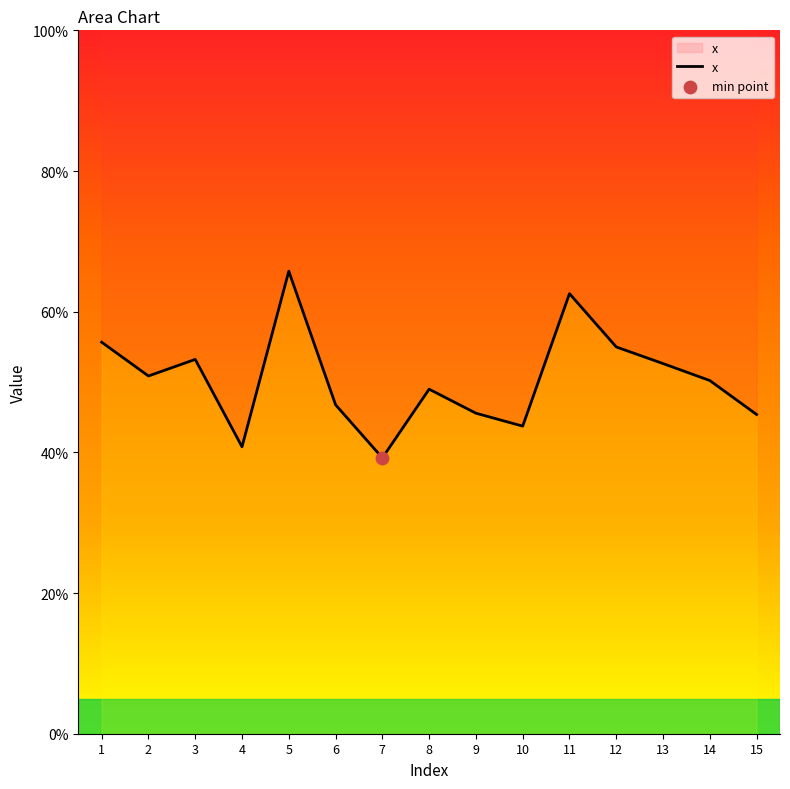

What is the change in value from 3 to 10?

-0.1